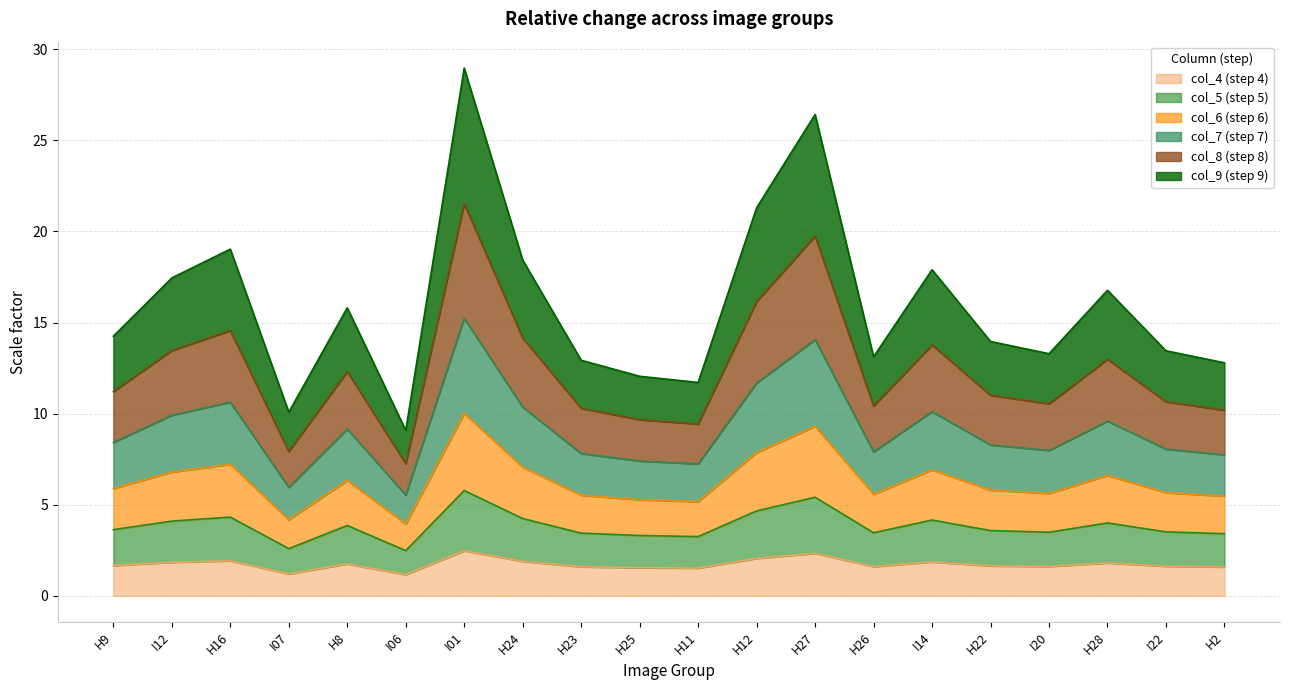

What is the maximum value for col_4 (step 4)?

2.5